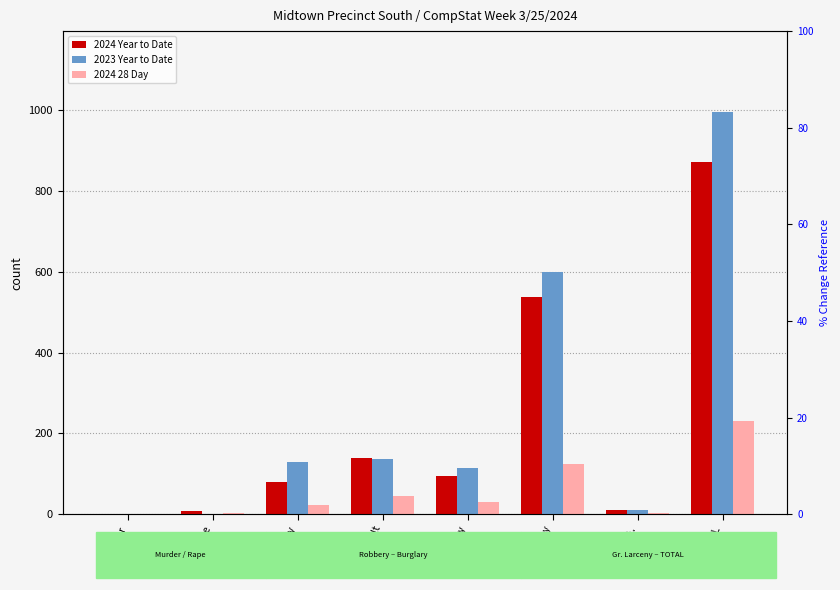

Which series has the largest total across all categories?

2023 Year to Date